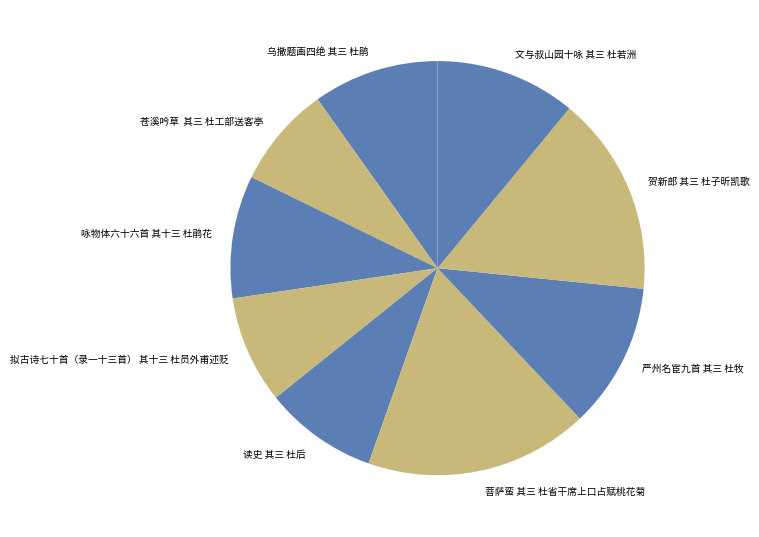

Do 严州名宦九首 其三 杜牧 and 乌撒题画四绝 其三 杜鹃 together represent more than half of the pie?

No